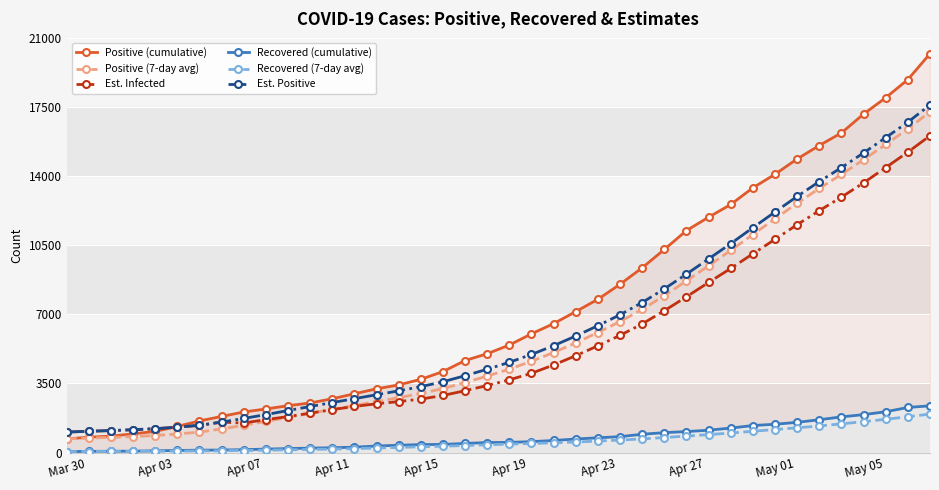

The value of Positive (7-day avg) at Mar 30 is 693.0. True or false?

True